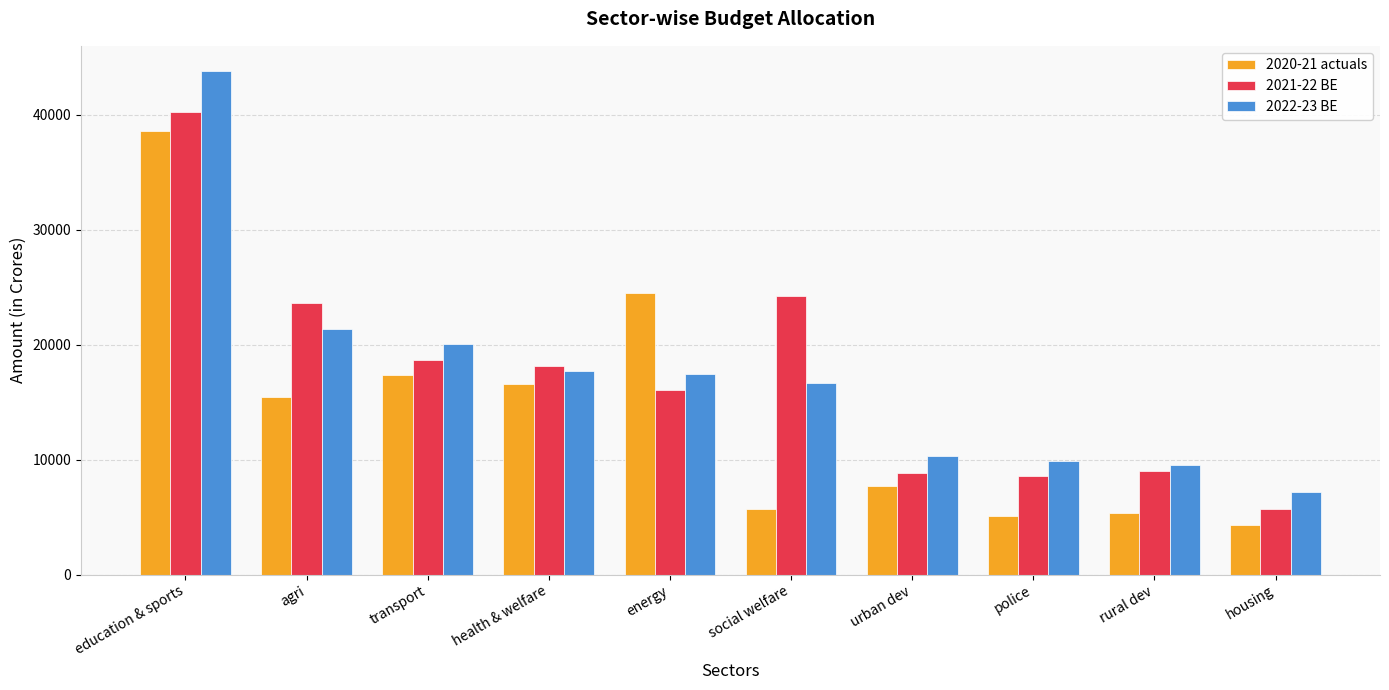

What is the difference between the maximum and minimum values in the 2021-22 BE series?

34489